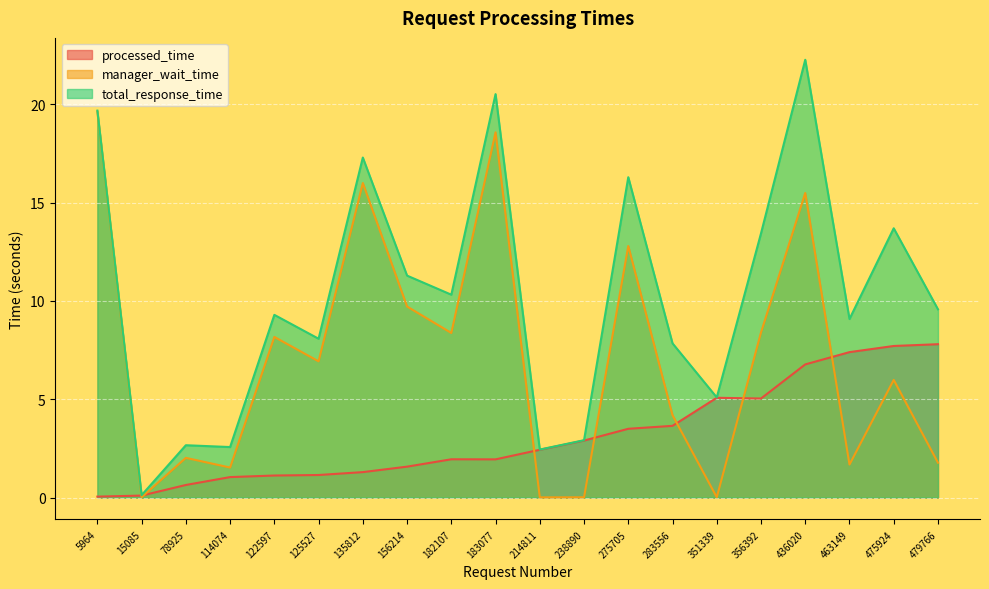

True or false: processed_time has a value of 13.8 at 475924.

False